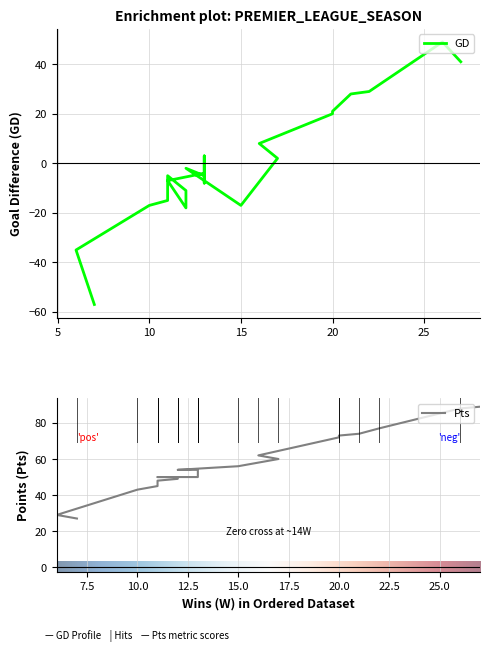

Is it true that Pts equals 19 at Manchester City?

False